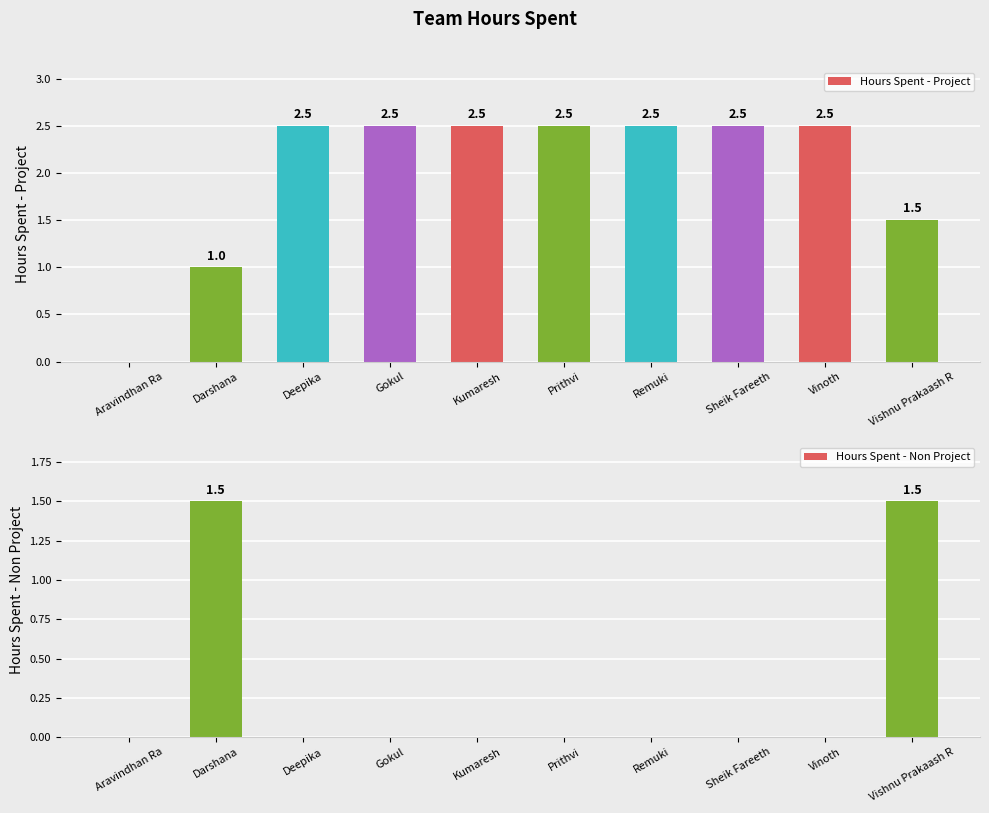

Reading right to left, list all the values displayed in this chart.

Hours Spent - Project: 1.5	2.5	2.5	2.5	2.5	2.5	2.5	2.5	1.0	0.0
Hours Spent - Non Project: 1.5	0.0	0.0	0.0	0.0	0.0	0.0	0.0	1.5	0.0